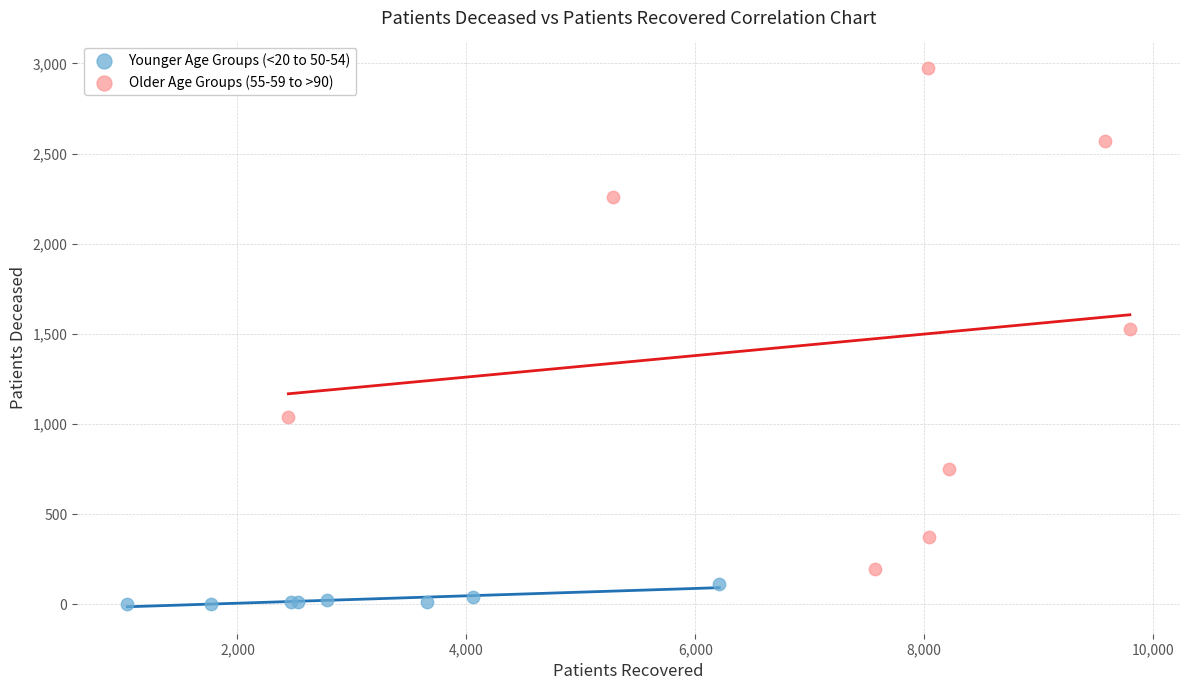

Which series has the widest spread of Y values?

Older Age Groups (55-59 to >90)